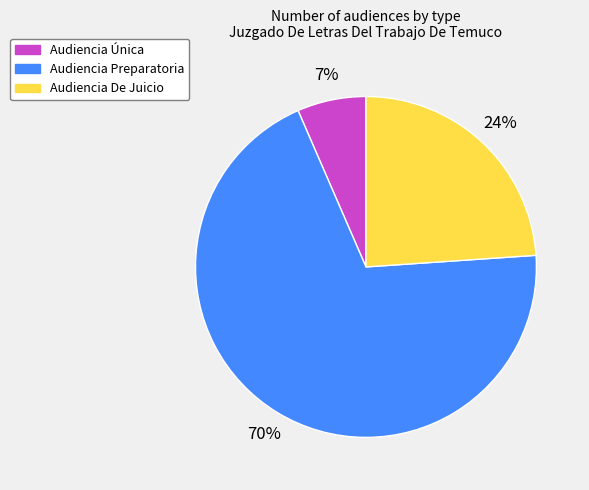

Combined, do Audiencia Preparatoria and Audiencia De Juicio account for over 50%?

Yes